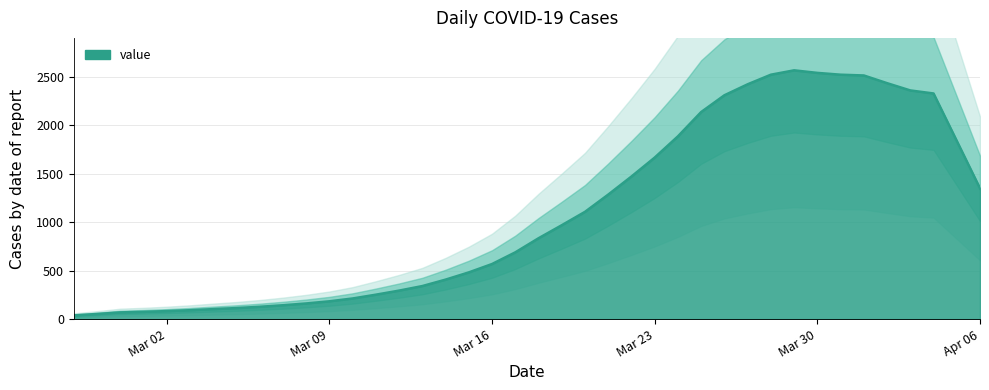

Reading right to left, transcribe all the data shown in this chart.

1348.6	1839.0	2328.2	2359.6	2434.6	2514.0	2522.0	2540.6	2567.0	2522.0	2423.0	2309.8	2136.8	1886.0	1666.8	1471.4	1284.8	1106.8	968.8	834.2	688.8	568.4	482.0	407.4	341.0	294.0	252.0	212.8	183.6	161.4	142.8	127.0	113.8	103.0	91.6	82.4	75.0	69.2	52.6	38.2